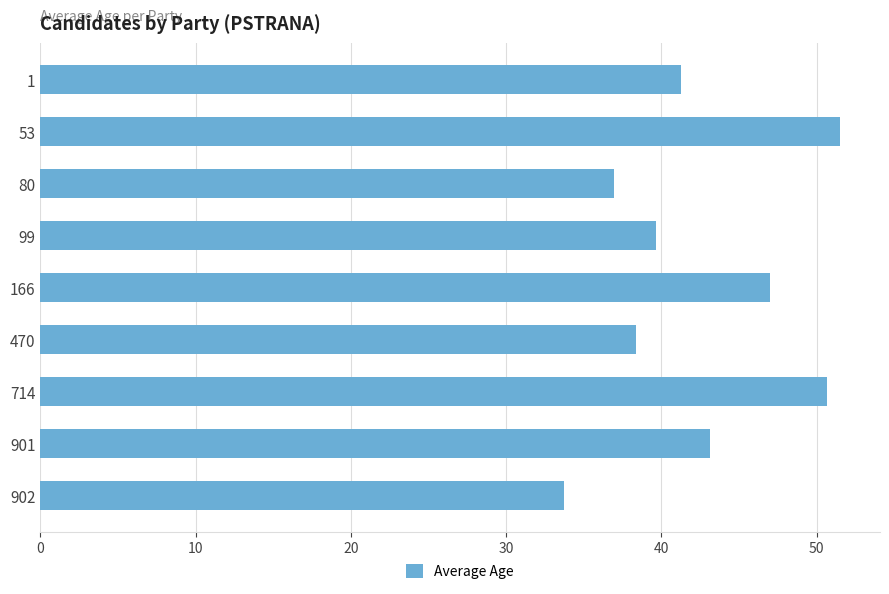

What is the value of the 4th bar from the top?

39.7